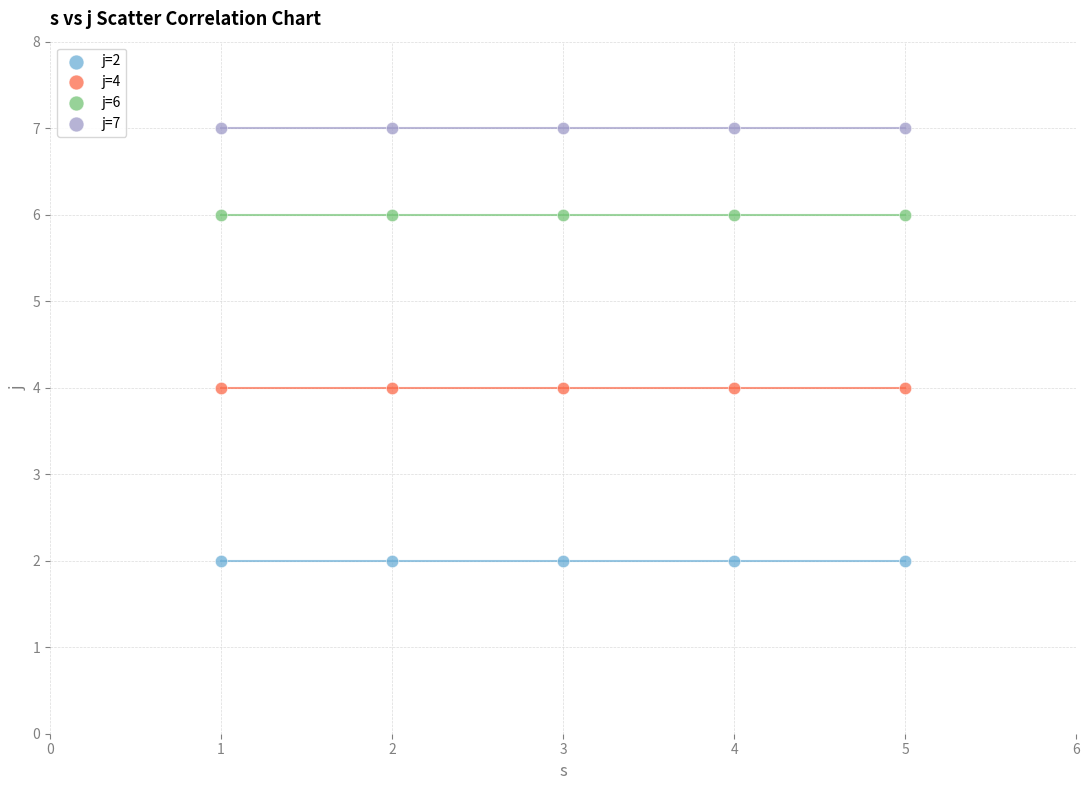

Which series reaches the minimum Y coordinate?

j=2